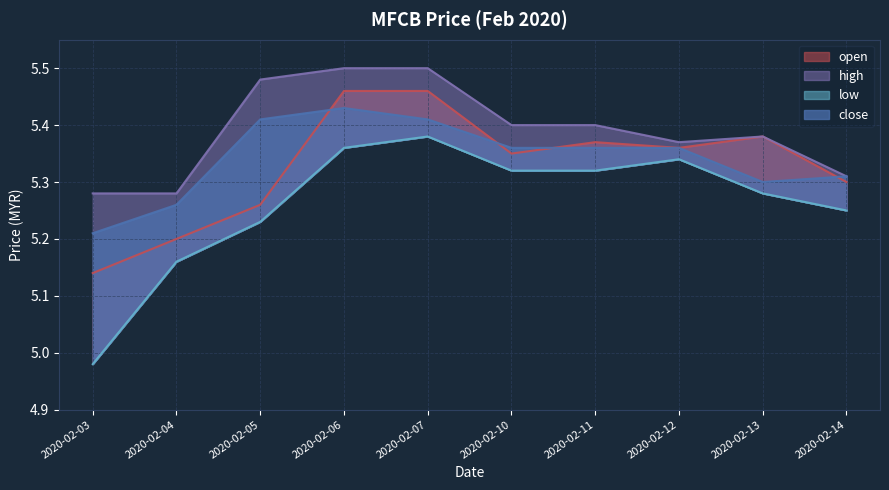

What is the difference between the second highest and minimum values in the high series?

0.2